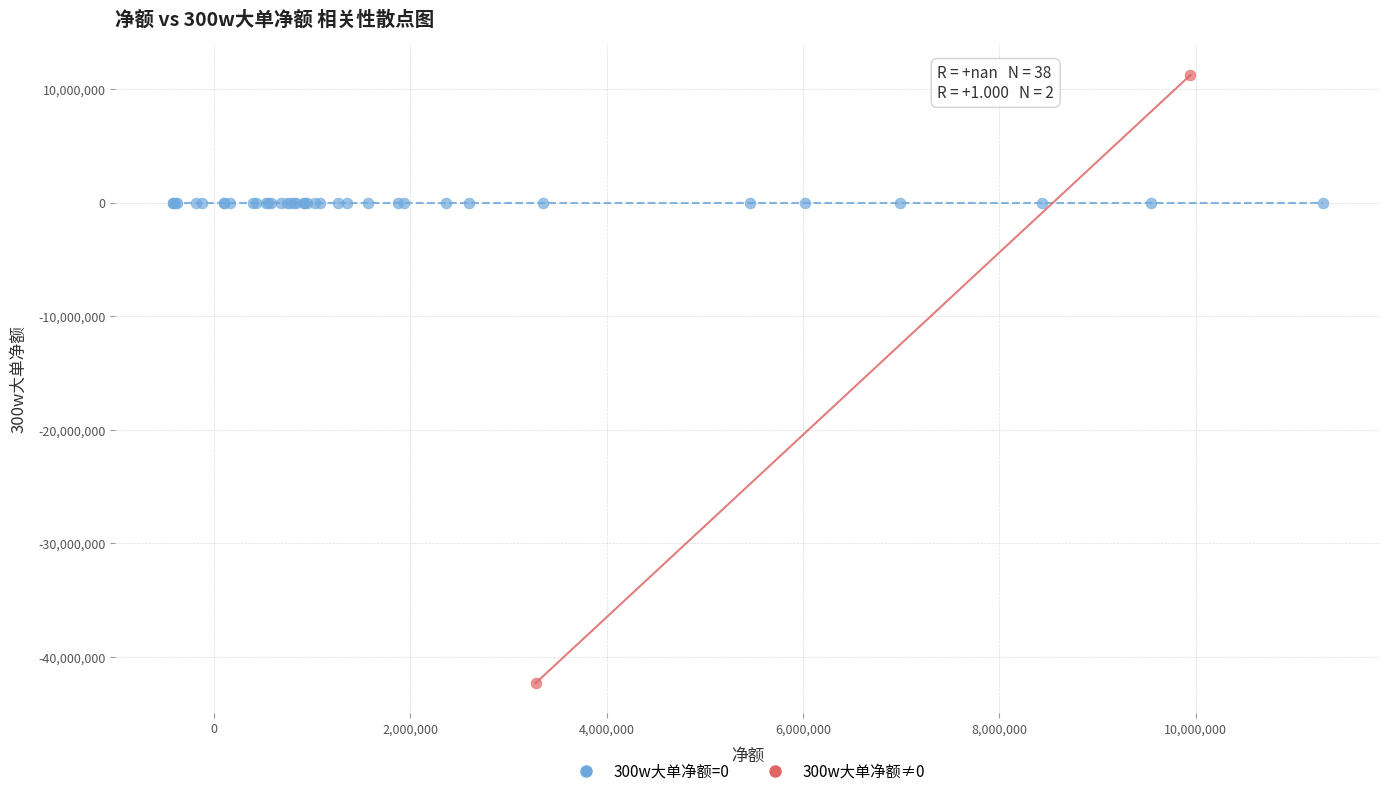

Which series reaches the minimum Y coordinate?

300w大单净额≠0